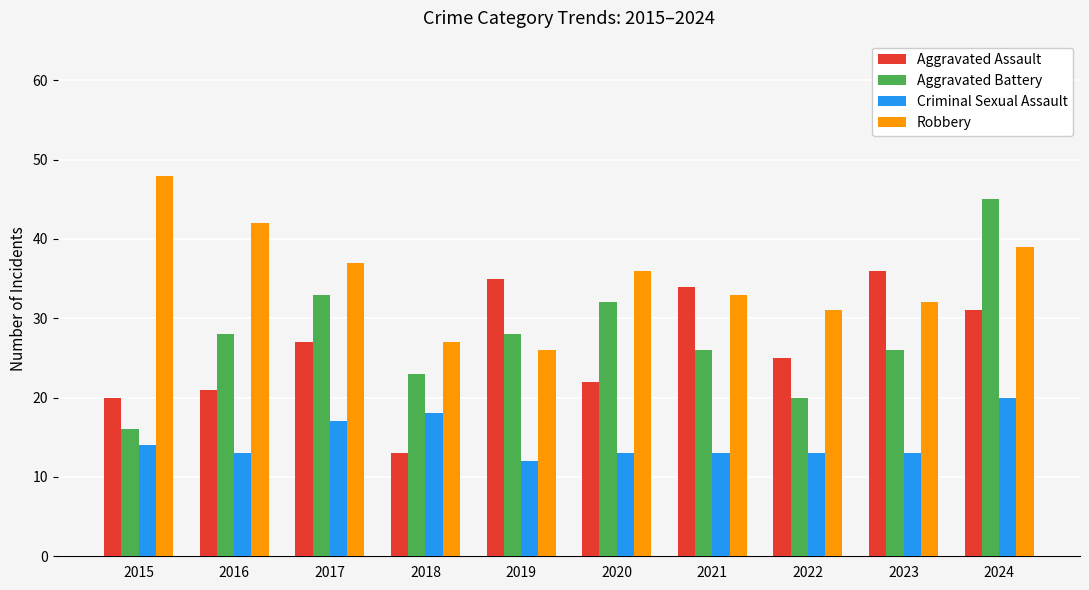

What are all the series names shown in the legend?

Aggravated Assault, Aggravated Battery, Criminal Sexual Assault, Robbery